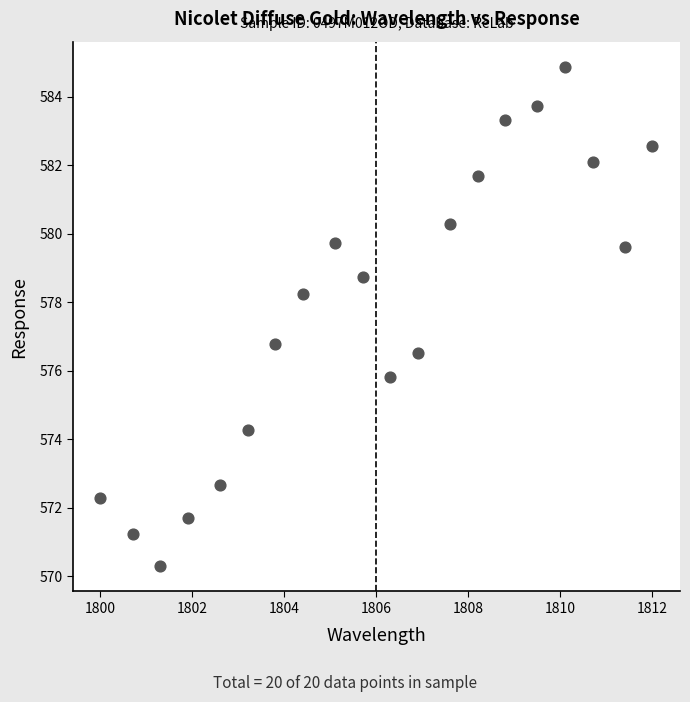

What is the range of Y values (max minus min)?

14.6